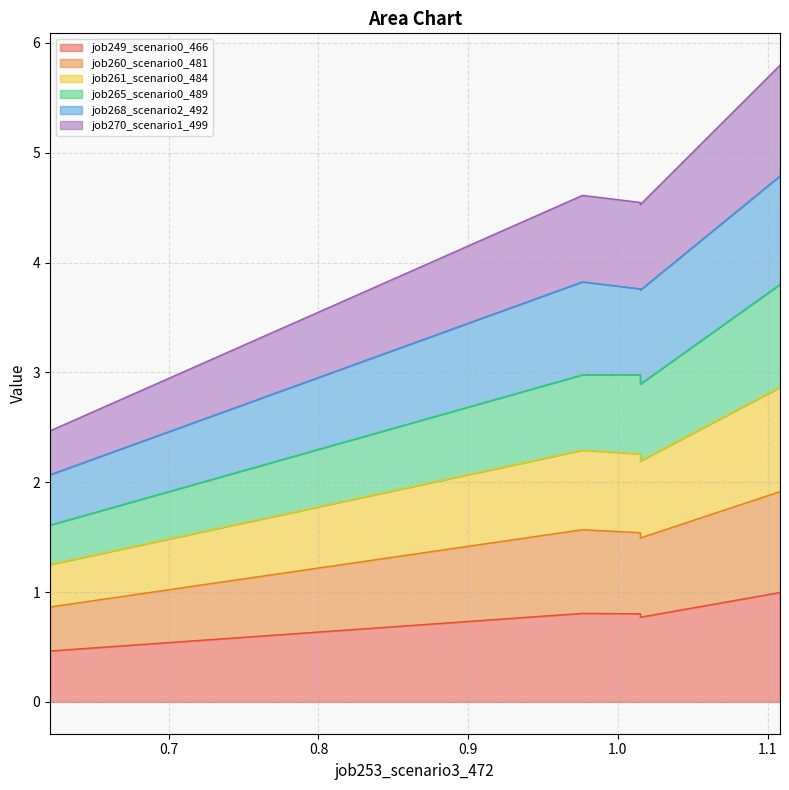

What is the average value of the job249_scenario0_466 series?

0.8